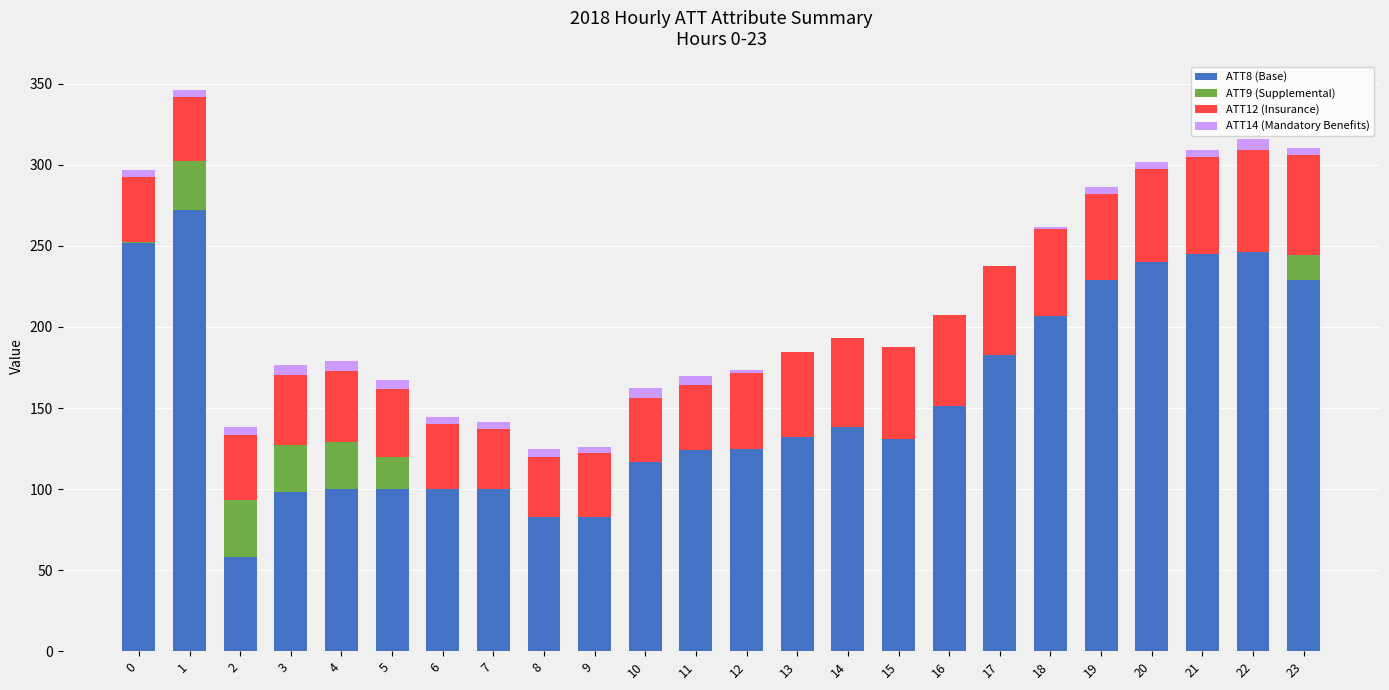

True or false: ATT8 (Base) has a value of 74.3 at 14.

False